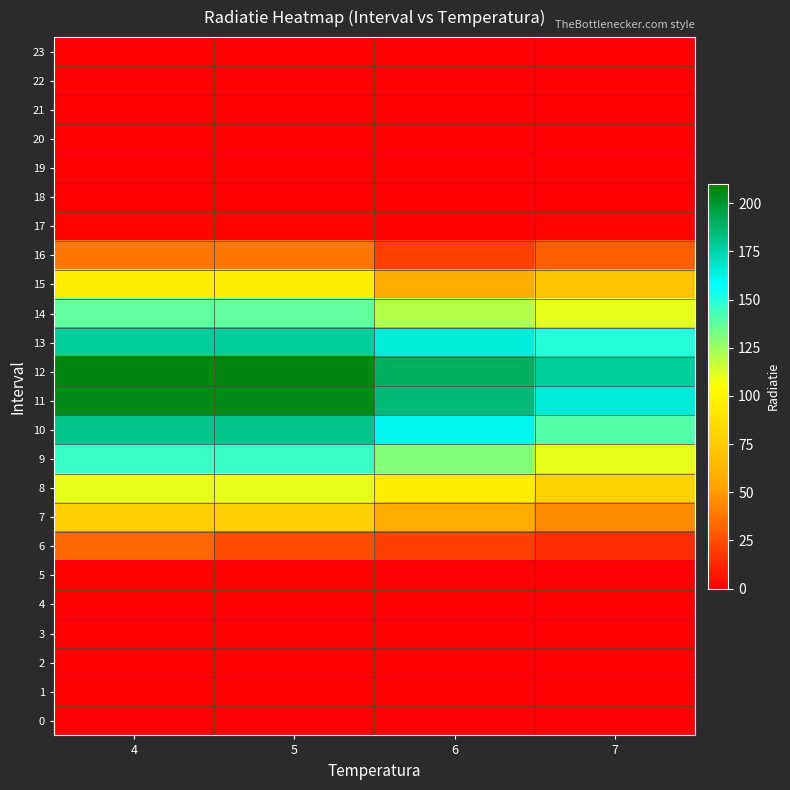

Reading right to left, list all the values displayed in this chart.

0: 7=0	6=0	5=0	4=0
1: 7=0	6=0	5=0	4=0
2: 7=0	6=0	5=0	4=0
3: 7=0	6=0	5=0	4=0
4: 7=0	6=0	5=0	4=0
5: 7=0	6=0	5=1	4=1
6: 7=15	6=21	5=25	4=33
7: 7=45	6=56	5=77	4=77
8: 7=80	6=95	5=110	4=110
9: 7=110	6=130	5=146	4=146
10: 7=140	6=160	5=181	4=181
11: 7=165	6=185	5=205	4=205
12: 7=178	6=190	5=206	4=206
13: 7=150	6=165	5=178	4=178
14: 7=110	6=120	5=137	4=137
15: 7=70	6=56	5=95	4=95
16: 7=30	6=21	5=38	4=38
17: 7=2	6=1	5=2	4=2
18: 7=0	6=0	5=0	4=0
19: 7=0	6=0	5=0	4=0
20: 7=0	6=0	5=0	4=0
21: 7=0	6=0	5=0	4=0
22: 7=0	6=0	5=0	4=0
23: 7=0	6=0	5=0	4=0